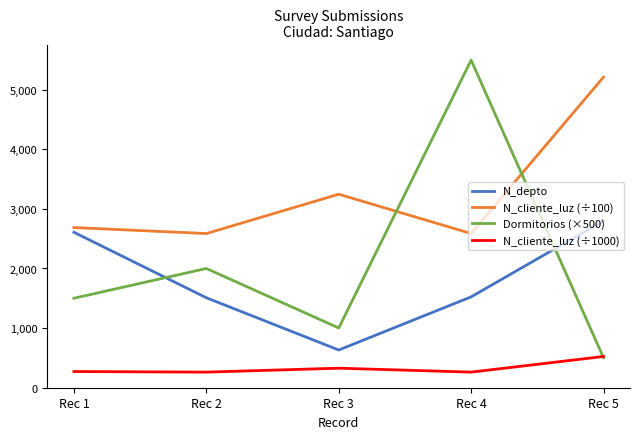

Is the value of N_depto at Rec 1 greater than the value of Dormitorios (×500) at Rec 2?

Yes